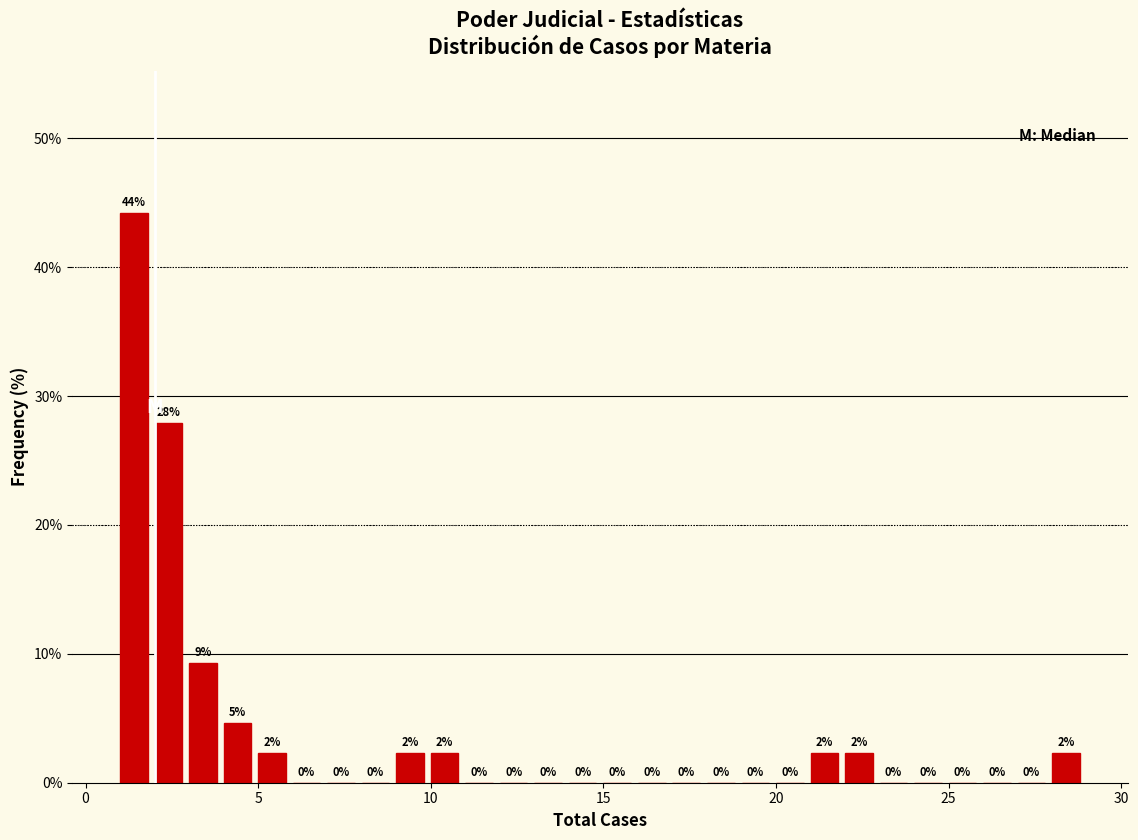

Read against the x-axis, roughly where is the centre of the tallest bar?

1.5